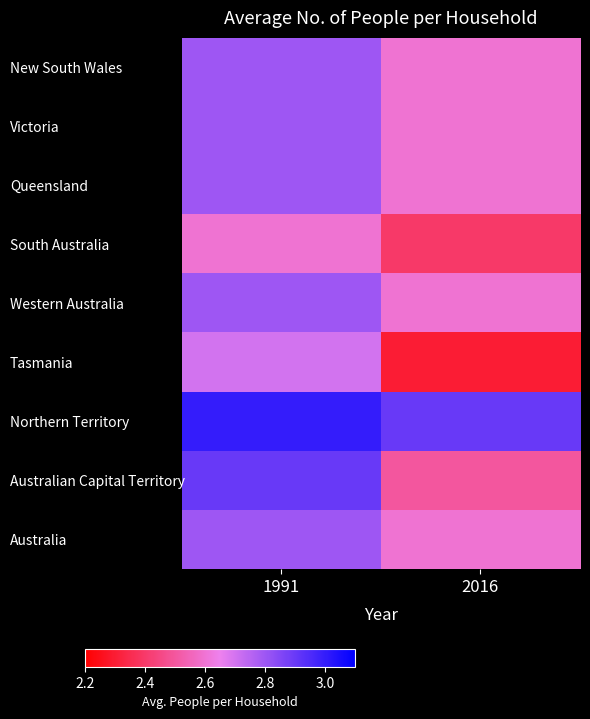

Reading left to right, extract all data points from this chart.

New South Wales: 1991=2.8	2016=2.6
Victoria: 1991=2.8	2016=2.6
Queensland: 1991=2.8	2016=2.6
South Australia: 1991=2.6	2016=2.4
Western Australia: 1991=2.8	2016=2.6
Tasmania: 1991=2.7	2016=2.3
Northern Territory: 1991=3.0	2016=2.9
Australian Capital Territory: 1991=2.9	2016=2.5
Australia: 1991=2.8	2016=2.6